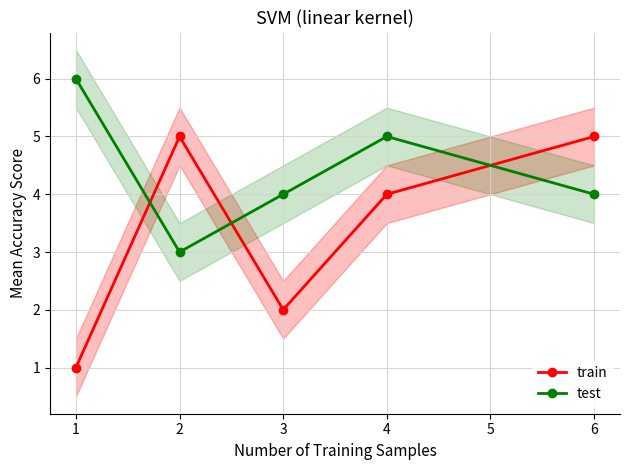

Reading left to right, extract all data points from this chart.

train: 1	5	2	4	5
test: 6	3	4	5	4